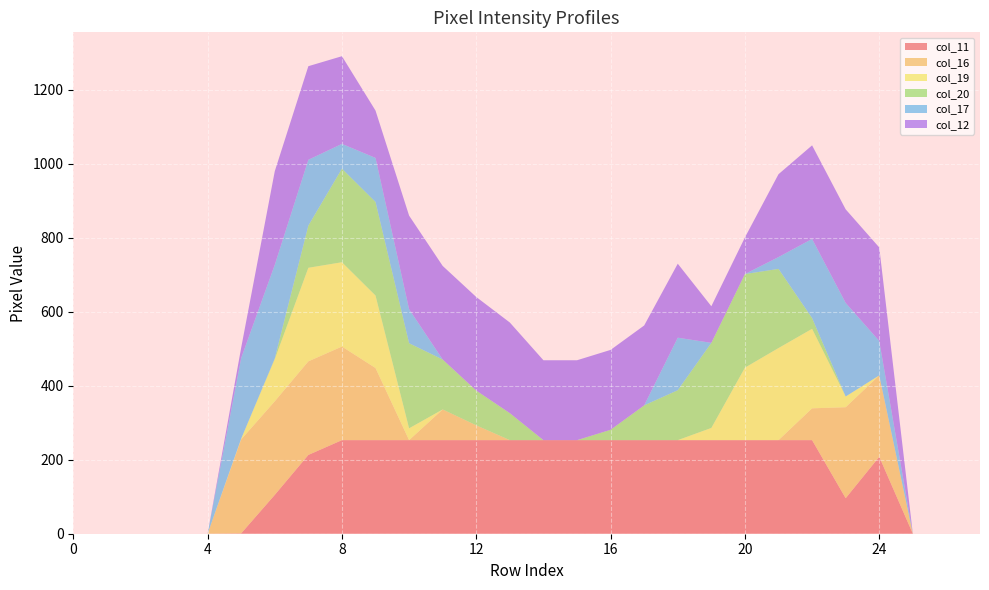

Reading right to left, extract all data points from this chart.

col_11: 0	0	0	208	96	253	253	253	253	253	253	253	253	253	253	253	253	253	253	253	213	105	1	0	0	0	0	0
col_16: 0	0	0	220	246	86	0	0	0	0	0	0	0	0	0	40	83	0	195	253	253	253	254	0	0	0	0	0
col_19: 0	0	0	0	29	215	249	196	33	0	0	0	0	0	0	0	0	32	196	228	253	114	2	0	0	0	0	0
col_20: 0	0	0	0	0	29	214	253	230	135	94	28	0	0	73	94	135	230	253	253	114	2	0	0	0	0	0	0
col_17: 0	0	0	93	253	214	32	0	0	142	0	0	0	0	0	0	0	92	119	67	178	253	218	0	0	0	0	0
col_12: 0	0	0	253	253	253	224	99	99	200	216	216	216	216	245	253	253	253	128	237	253	253	28	0	0	0	0	0